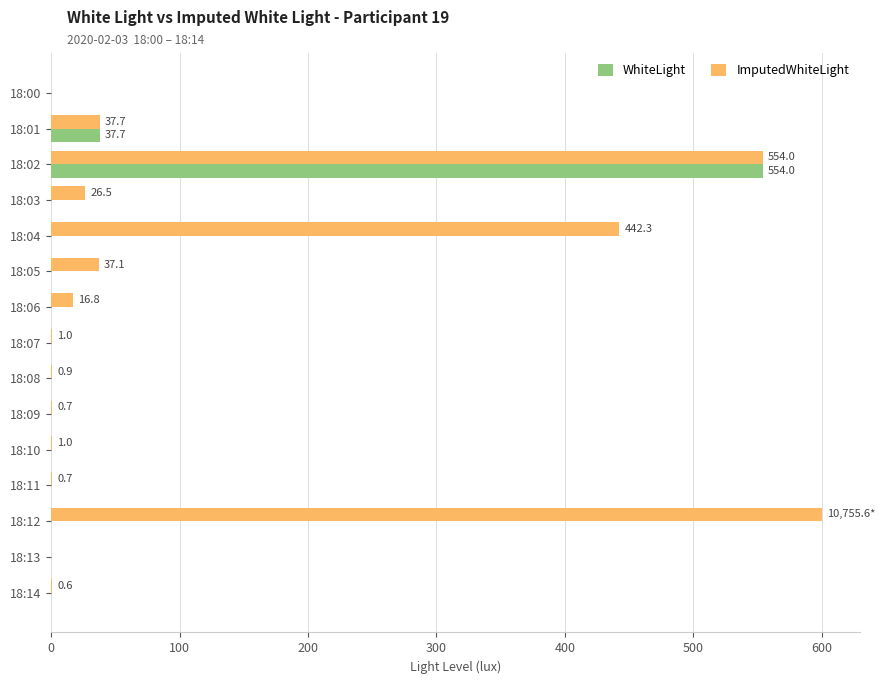

At which label is WhiteLight closest to 277?

18:01